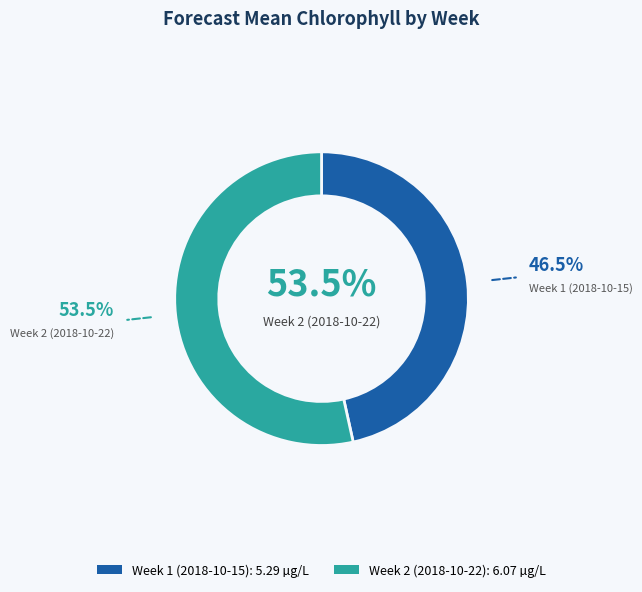

What is the change in value from Week 1 (2018-10-15) to Week 2 (2018-10-22)?

+0.8